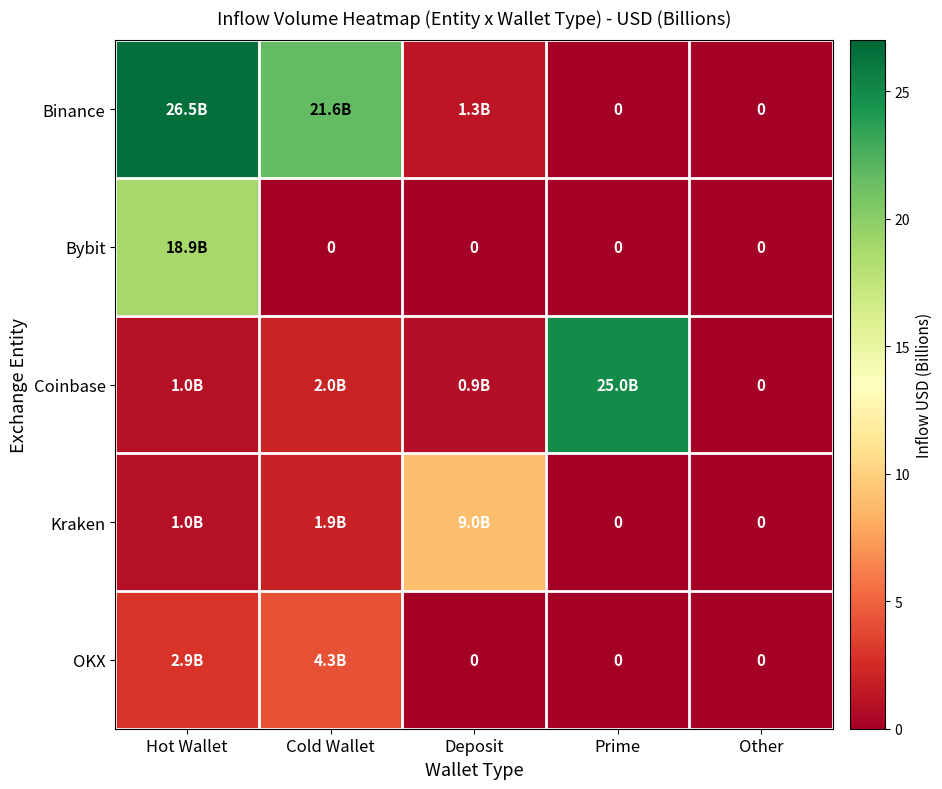

How many data points in Bybit are above 0?

1